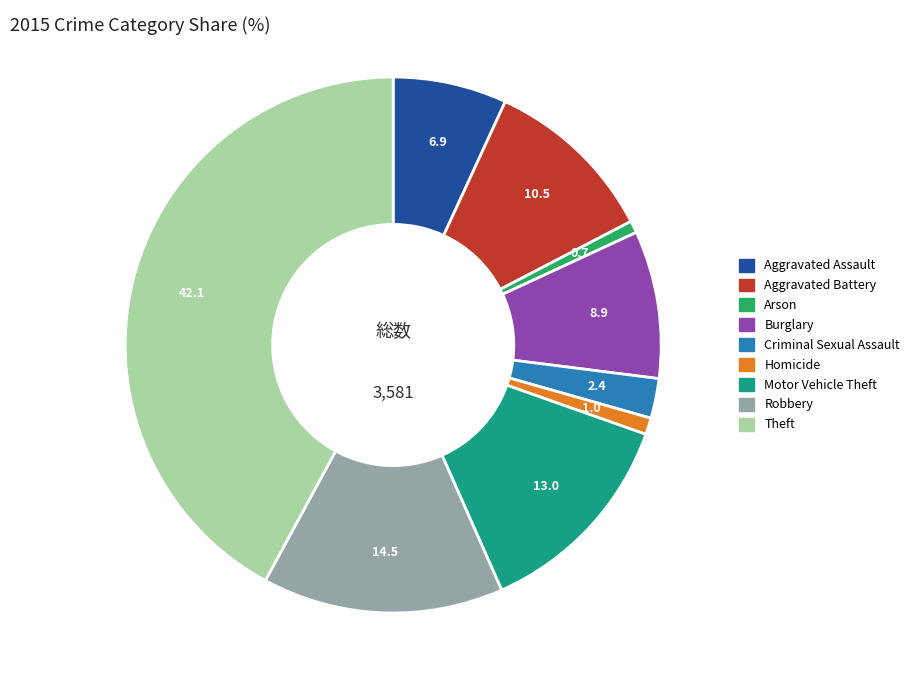

Which has a higher value, Burglary or Aggravated Assault?

Burglary